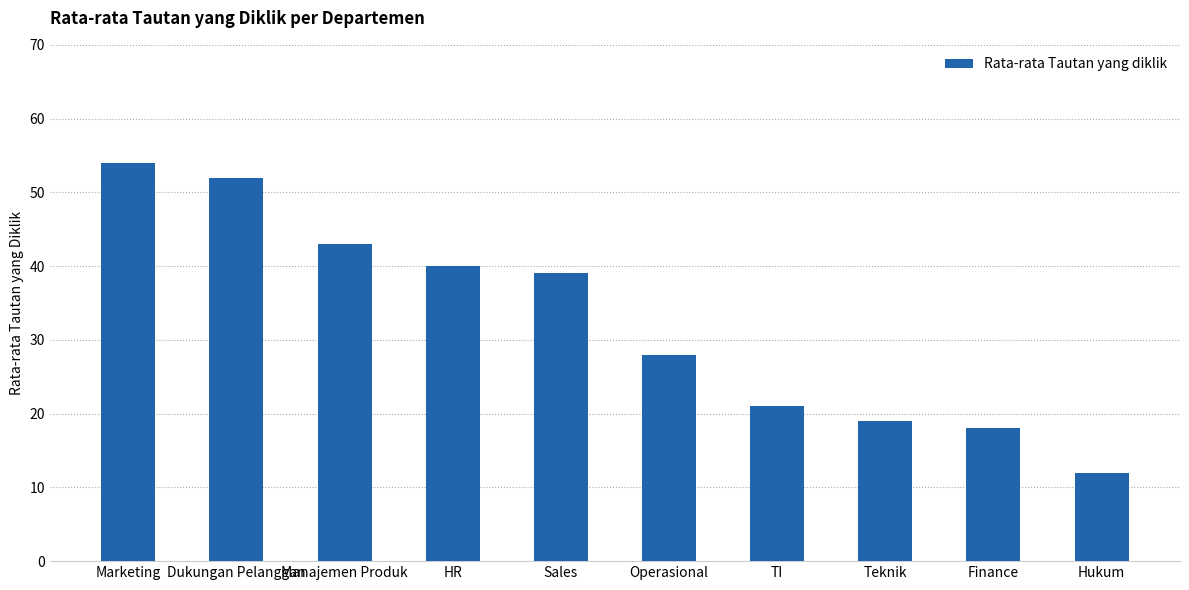

What position from the left is HR?

4